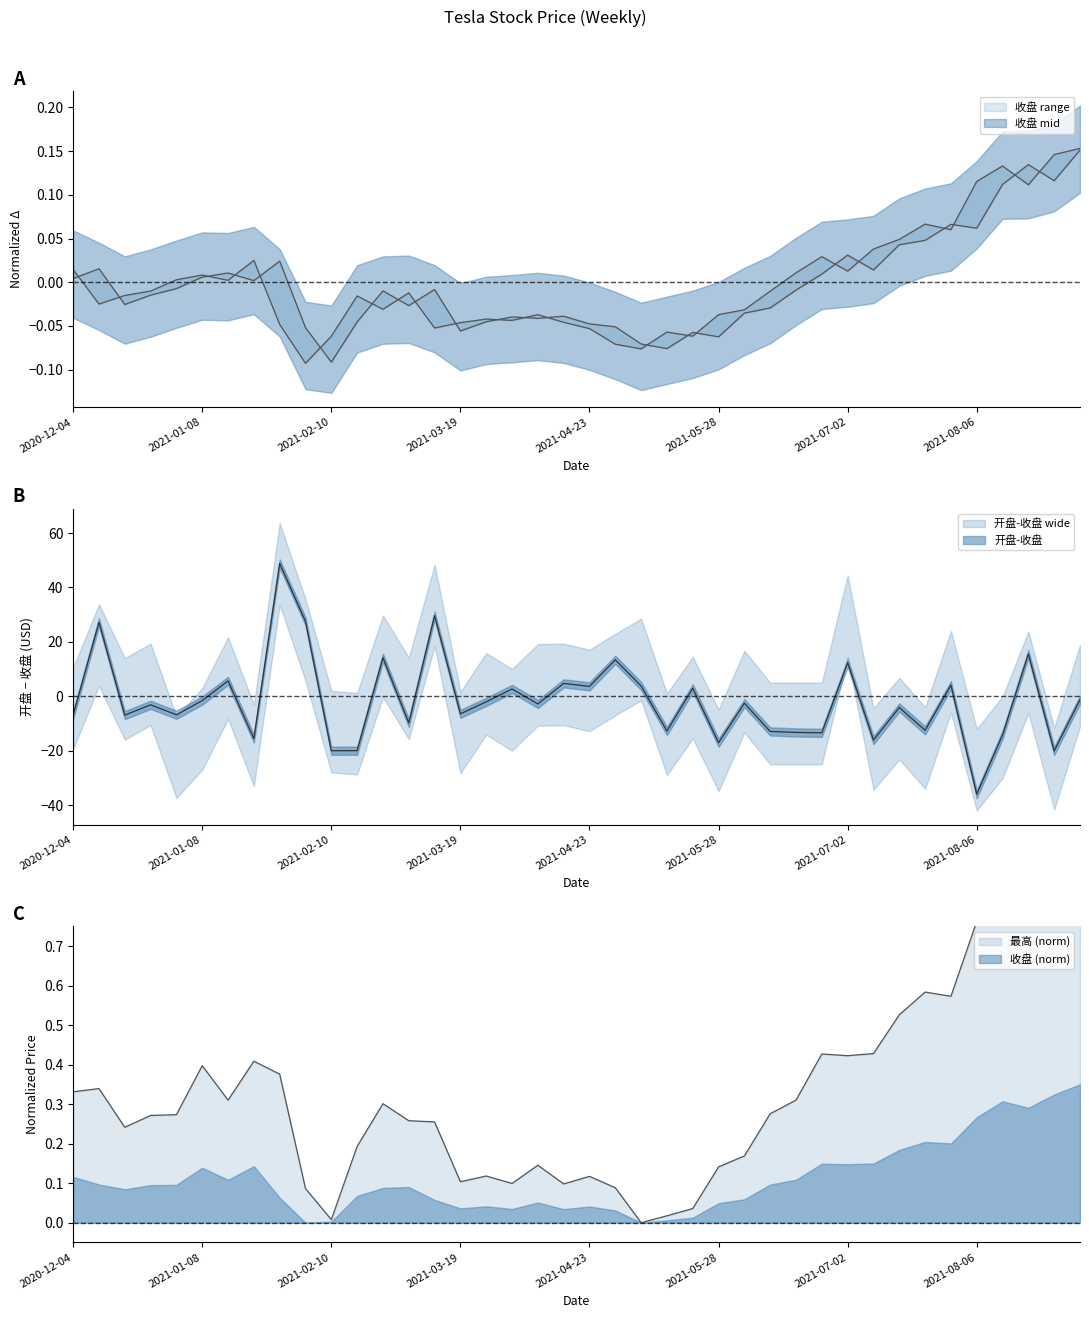

At which category is the sum across all series the highest?

2021-09-03